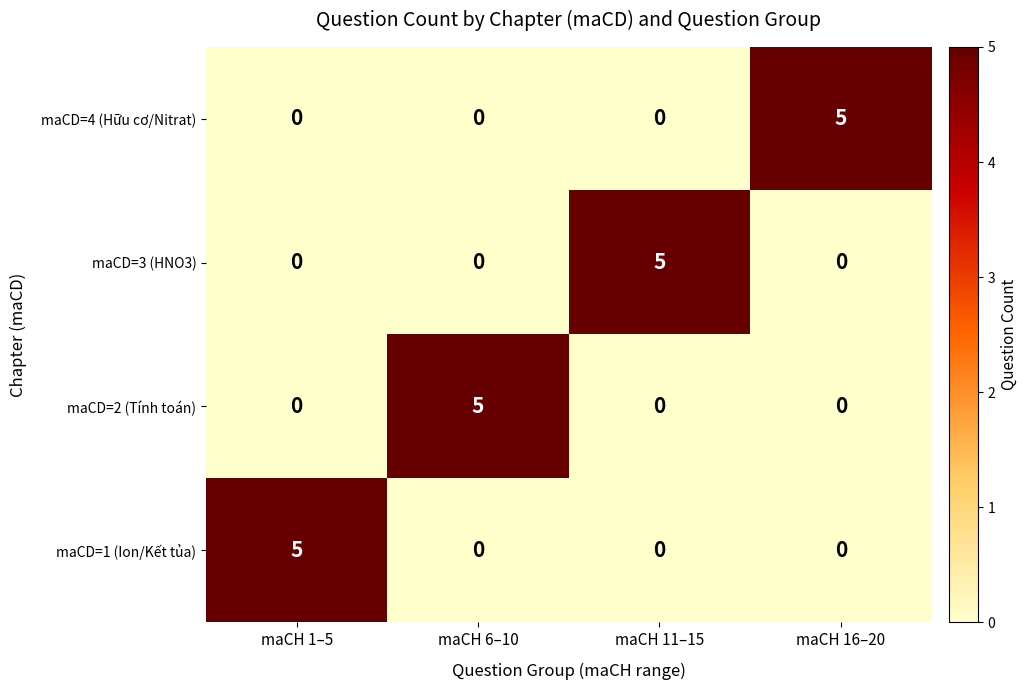

True or false: maCD=4 (Hữu cơ/Nitrat) has a value of 0 at maCH 6–10.

True